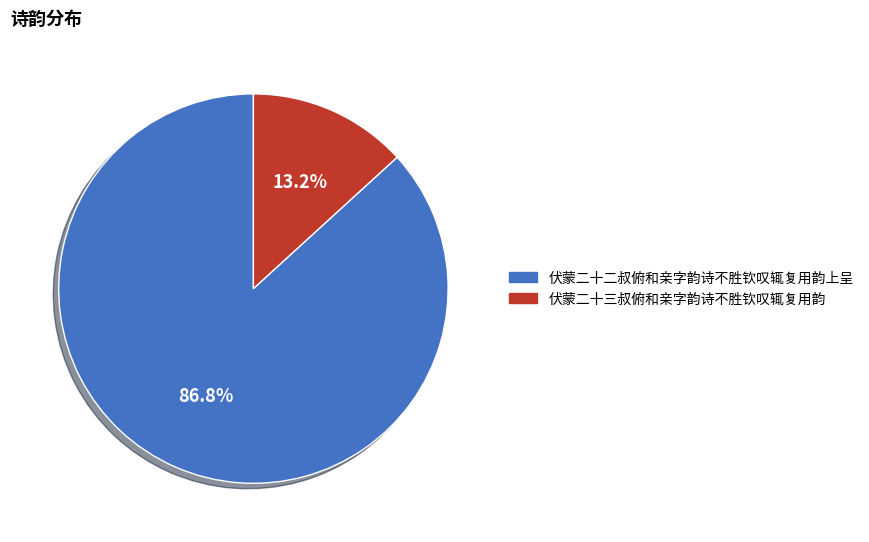

To the nearest percent, what is the difference between the largest and smallest slice percentages?

74%